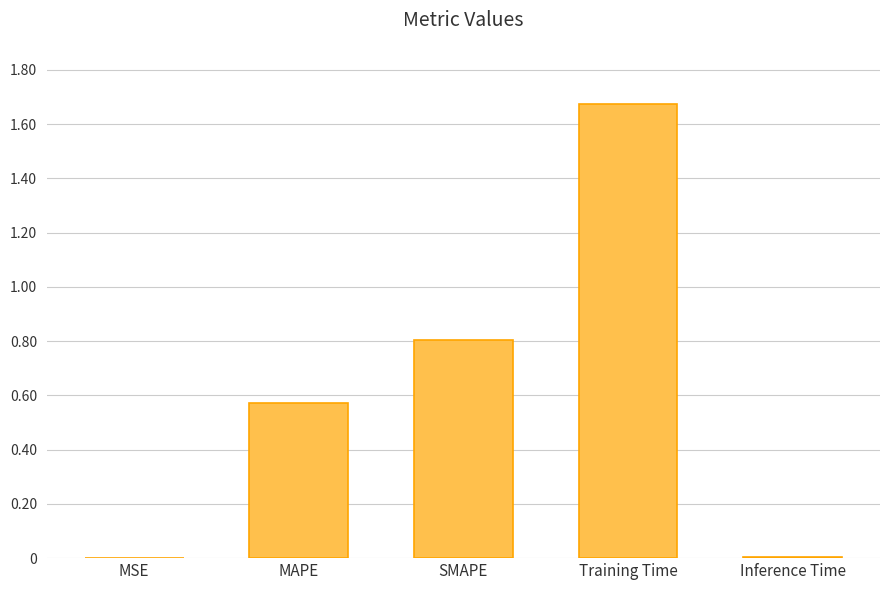

What is the change in value from MAPE to SMAPE?

+0.2